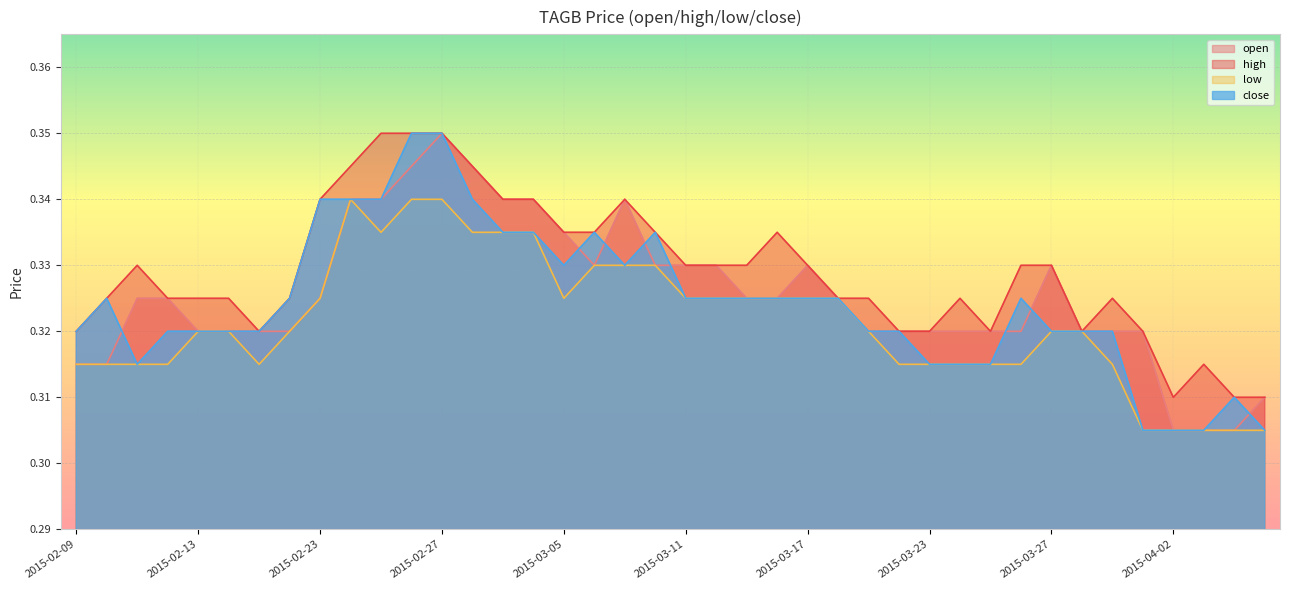

What is the maximum value shown in the chart?

0.3